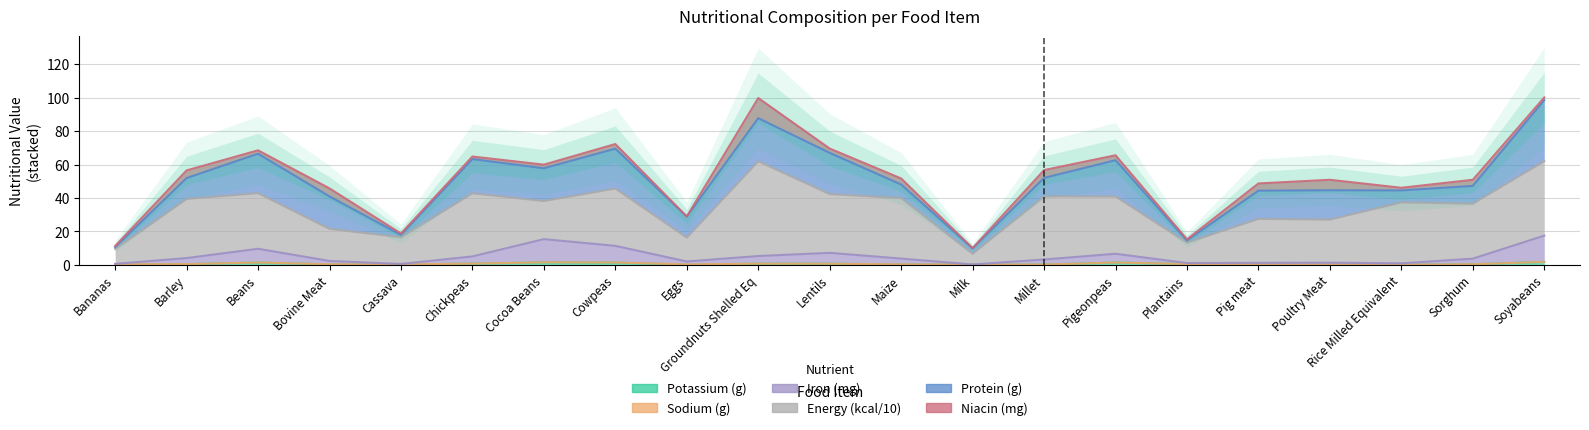

What is the highest value of the Energy (kcal/10) series?

56.7